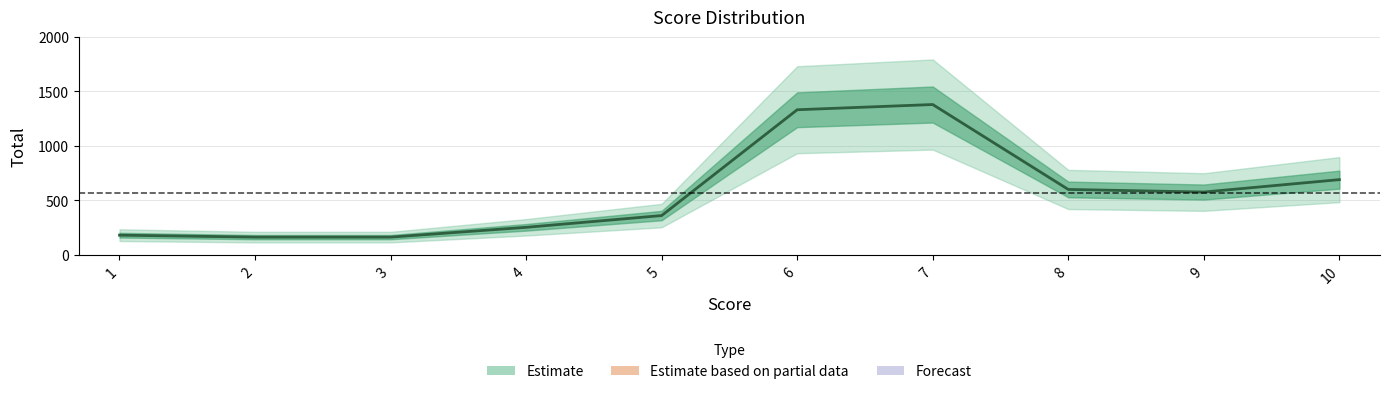

Reading right to left, what are all the values shown in this chart?

10=690	9=576	8=600	7=1380	6=1332	5=360	4=252	3=162	2=162	1=180